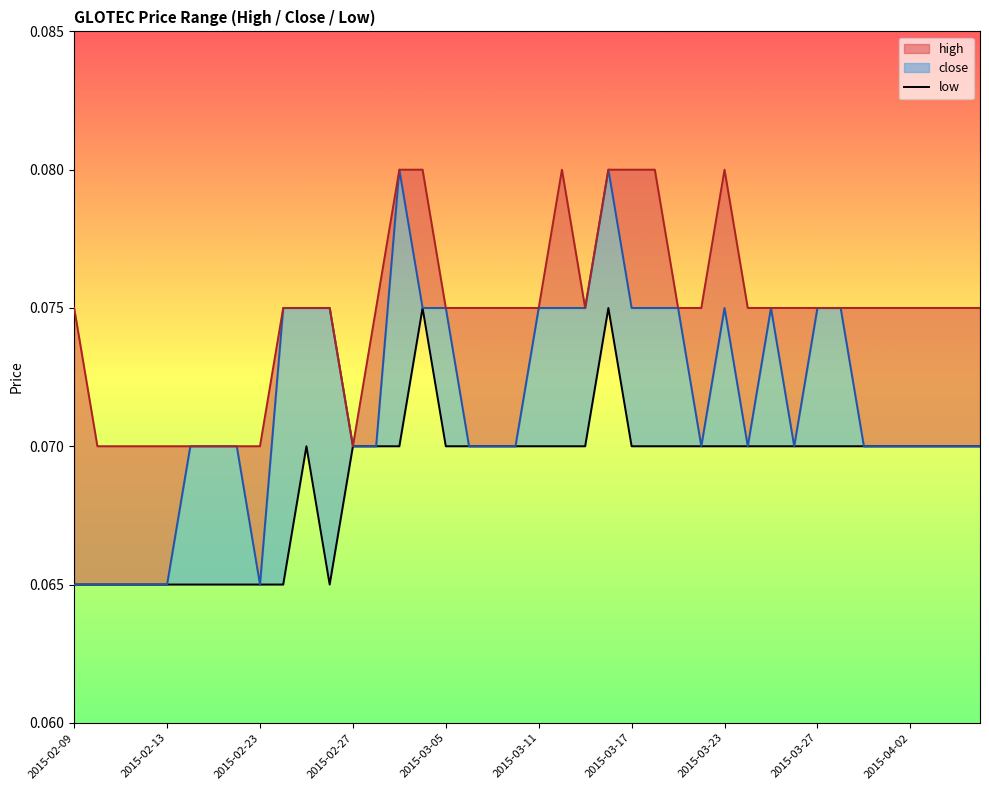

Is it true that the value at 14 is 0.0?

False